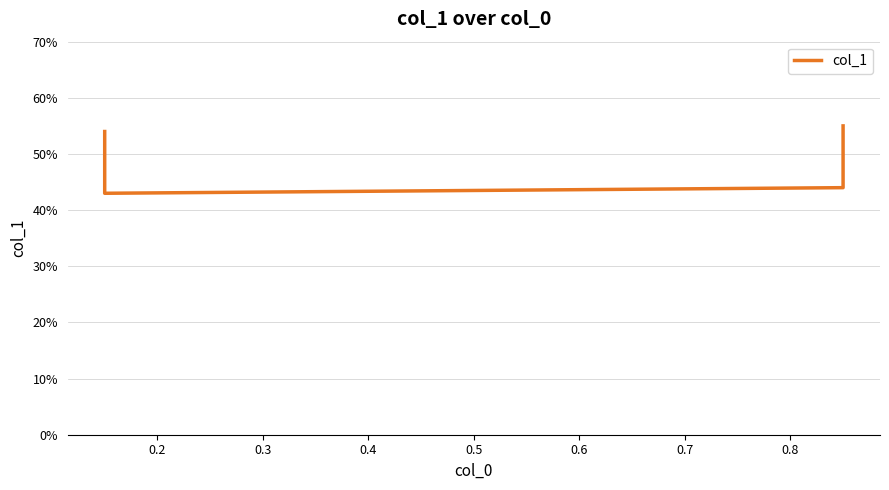

Reading left to right, transcribe all the data shown in this chart.

0.5	0.4	0.4	0.6